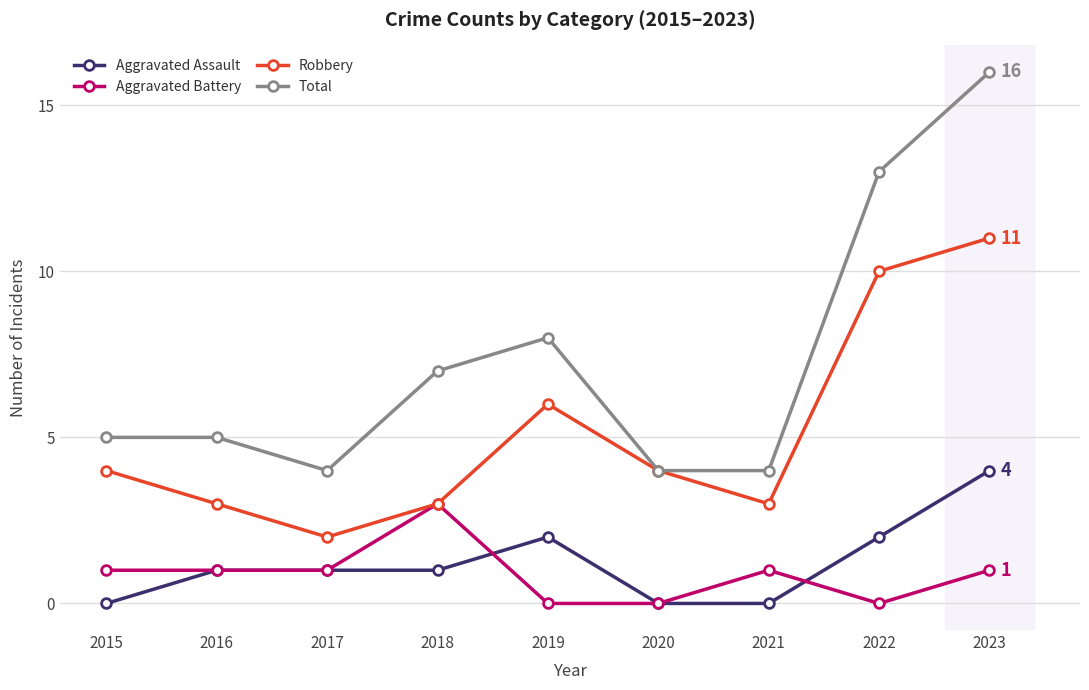

True or false: Total and Aggravated Battery intersect in this chart.

False